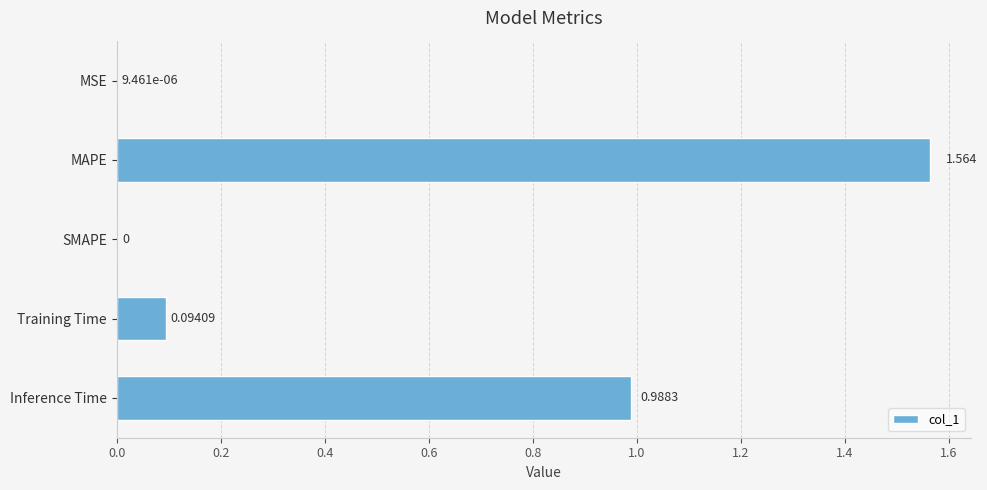

What is the average value?

0.5